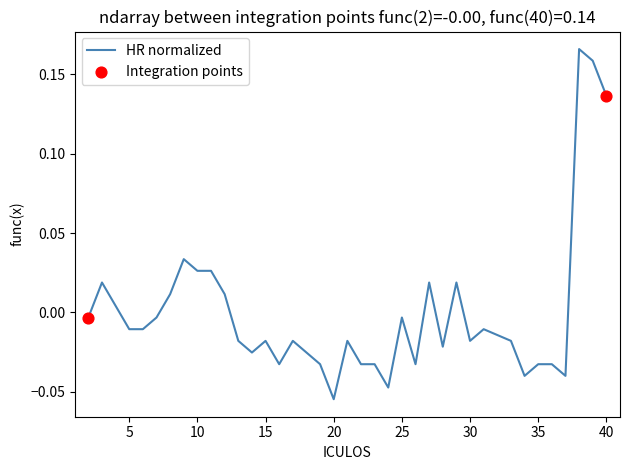

How many lines are shown in the chart?

1